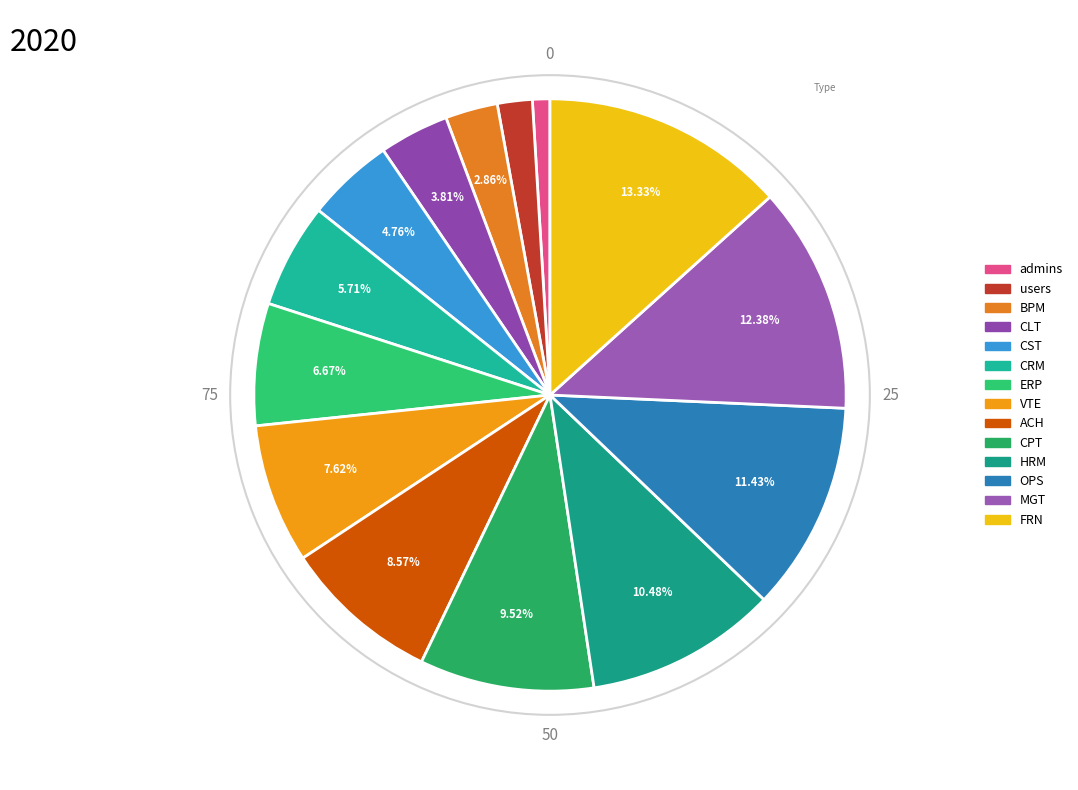

To the nearest percent, what is the difference between the largest and smallest slice percentages?

12%